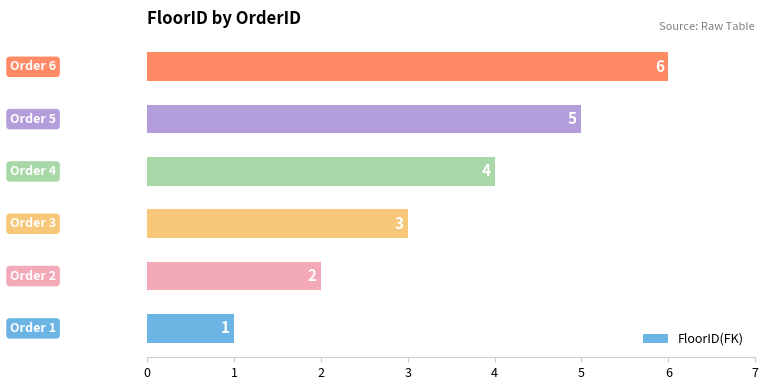

What is the difference between the maximum and minimum values?

5